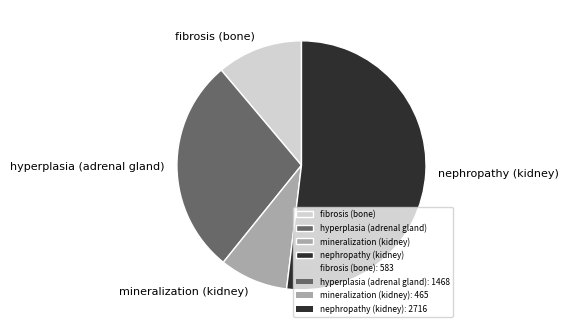

Which category has the smallest portion of the pie?

mineralization (kidney)